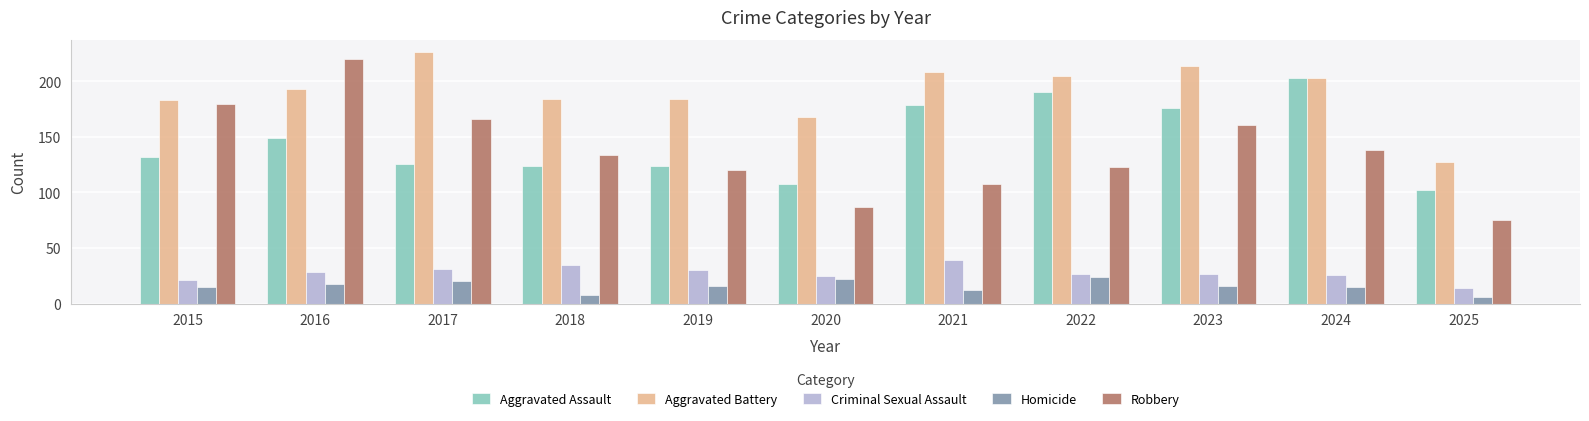

What is the difference between the maximum and minimum values in the Aggravated Battery series?

99